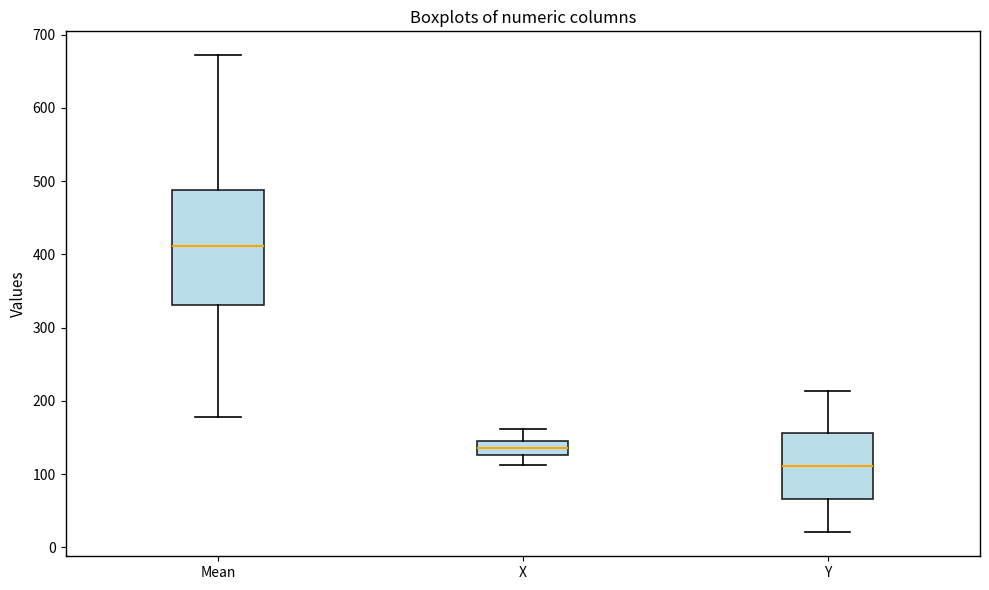

Reading left to right, read every box against the y-axis: the position of its median line, the range the box covers, and the ends of its whiskers. The values are not printed on the chart, so give them approximately, as read against the axis.

Mean: median 410, box 330 to 490, whiskers 180 to 670
X: median 140, box 130 to 150, whiskers 110 to 160
Y: median 110, box 70 to 160, whiskers 20 to 210